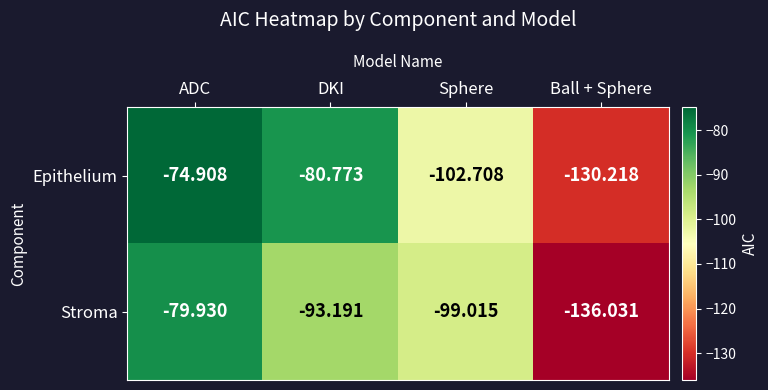

Which series has the largest range (max minus min)?

Stroma